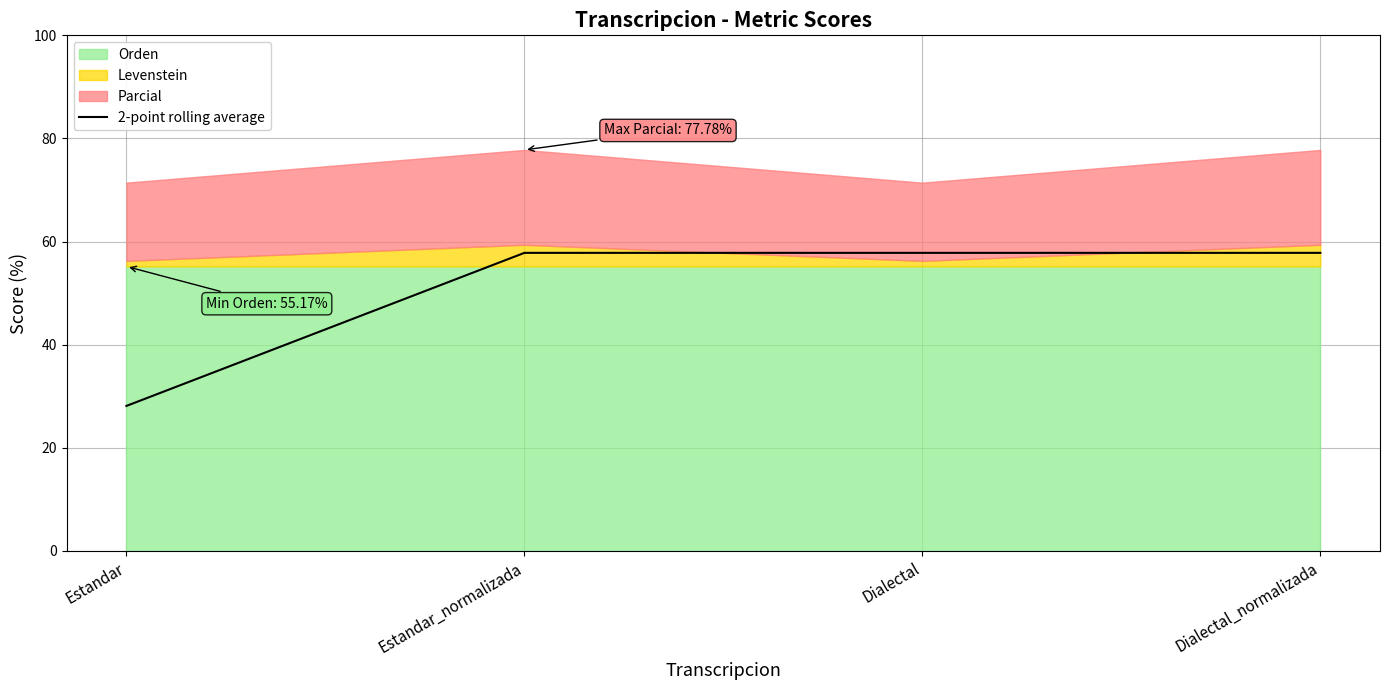

The value of 2-point rolling average at Estandar is 28.1. True or false?

True